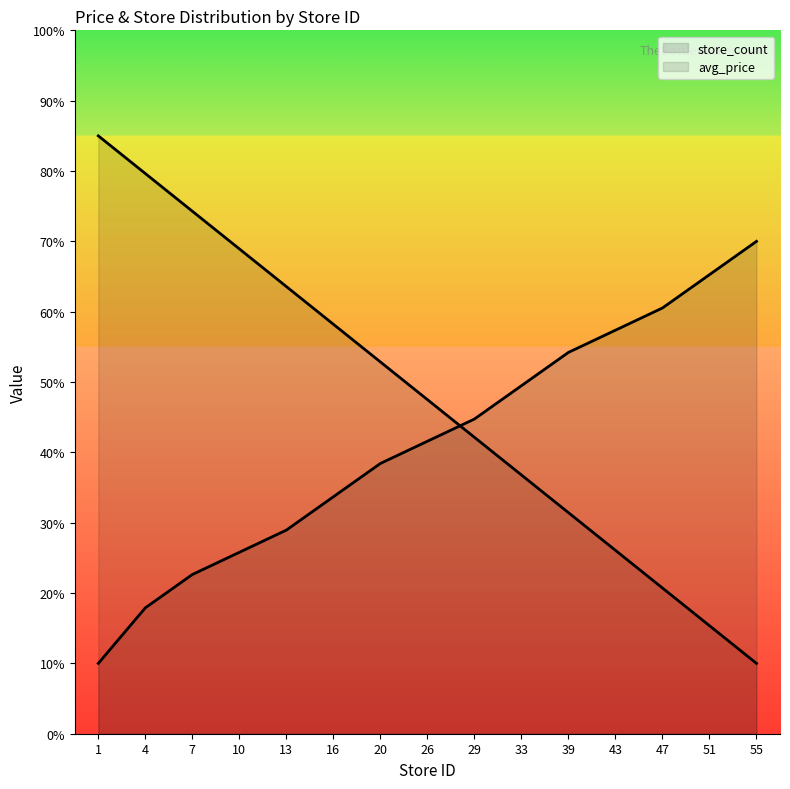

At which label is the value closest to 40?

20